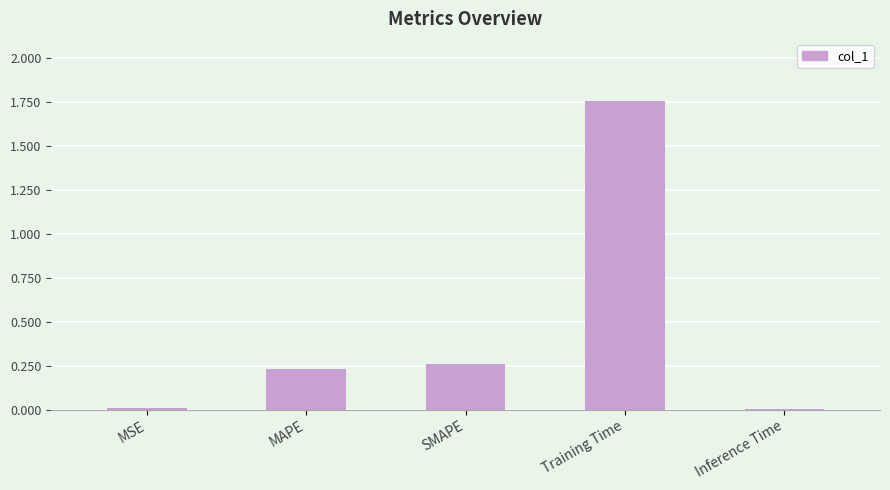

At which category does the chart reach its peak across all series?

Training Time